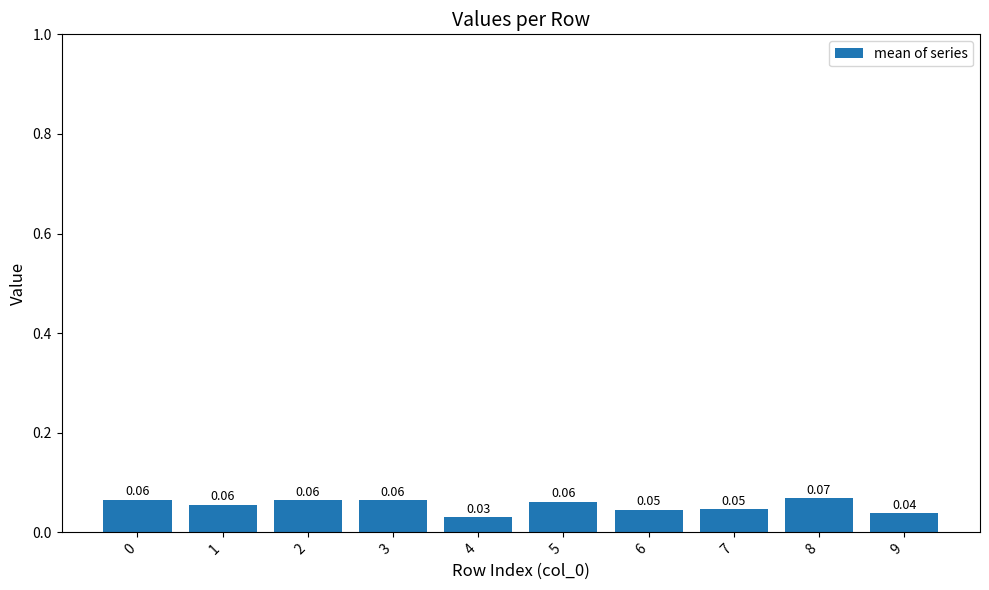

True or false: the data shows 0.1 at 7.

False